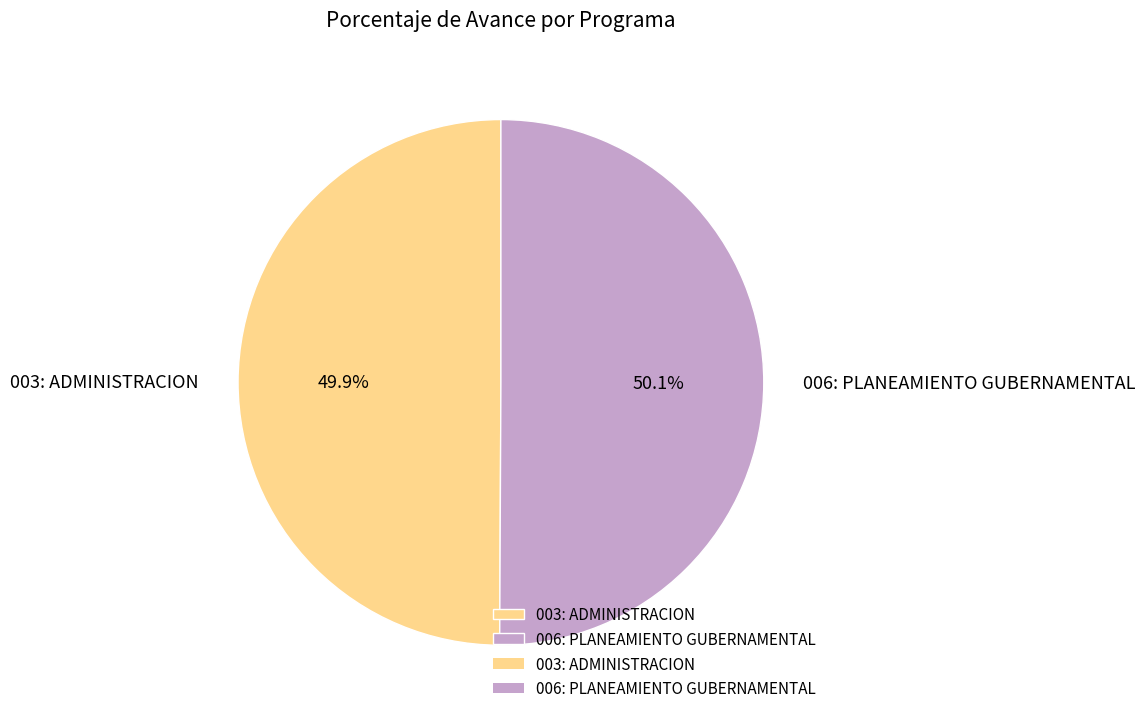

True or false: 003: ADMINISTRACION accounts for 50% of the total.

True